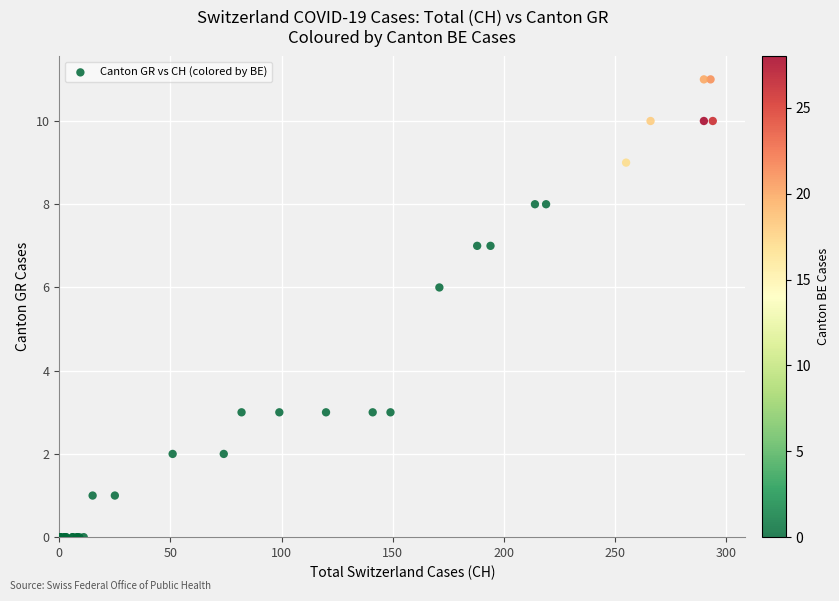

What Y value in the scatter plot is closest to 5?

6